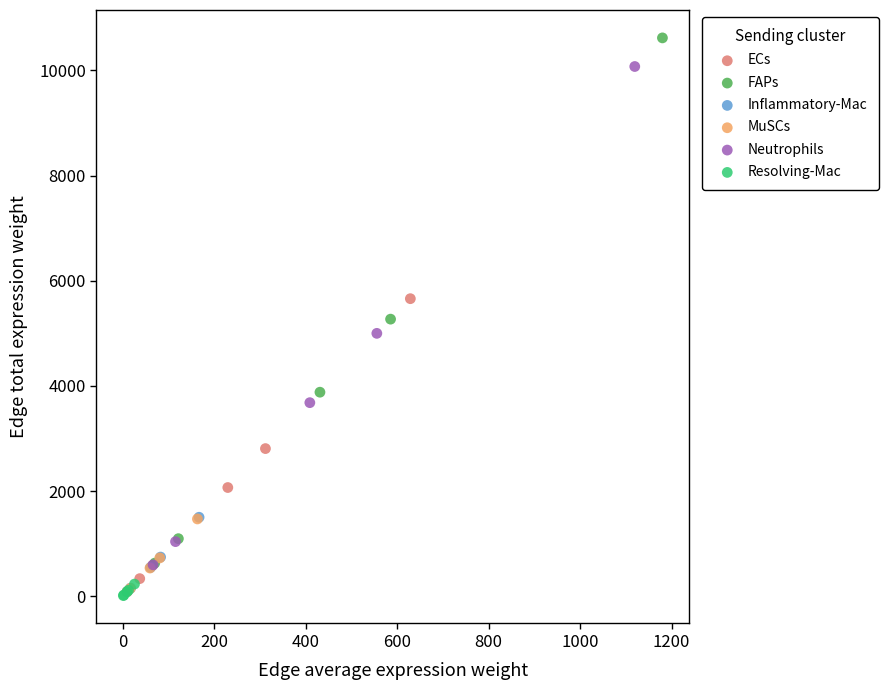

Which series has the largest Y range (max minus min)?

FAPs